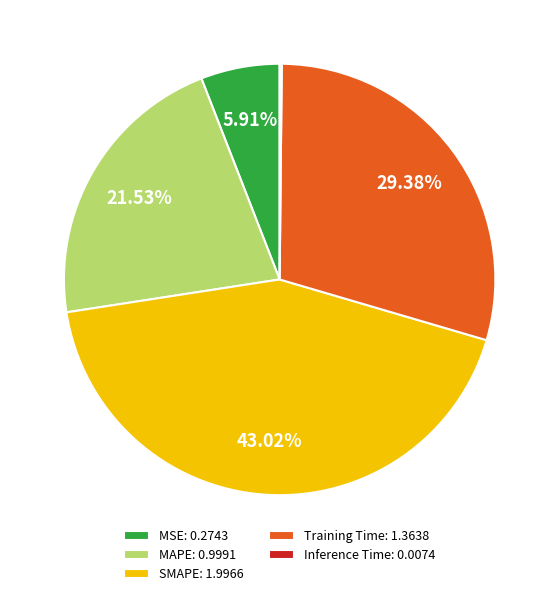

Which has a higher value, MAPE or Training Time?

Training Time